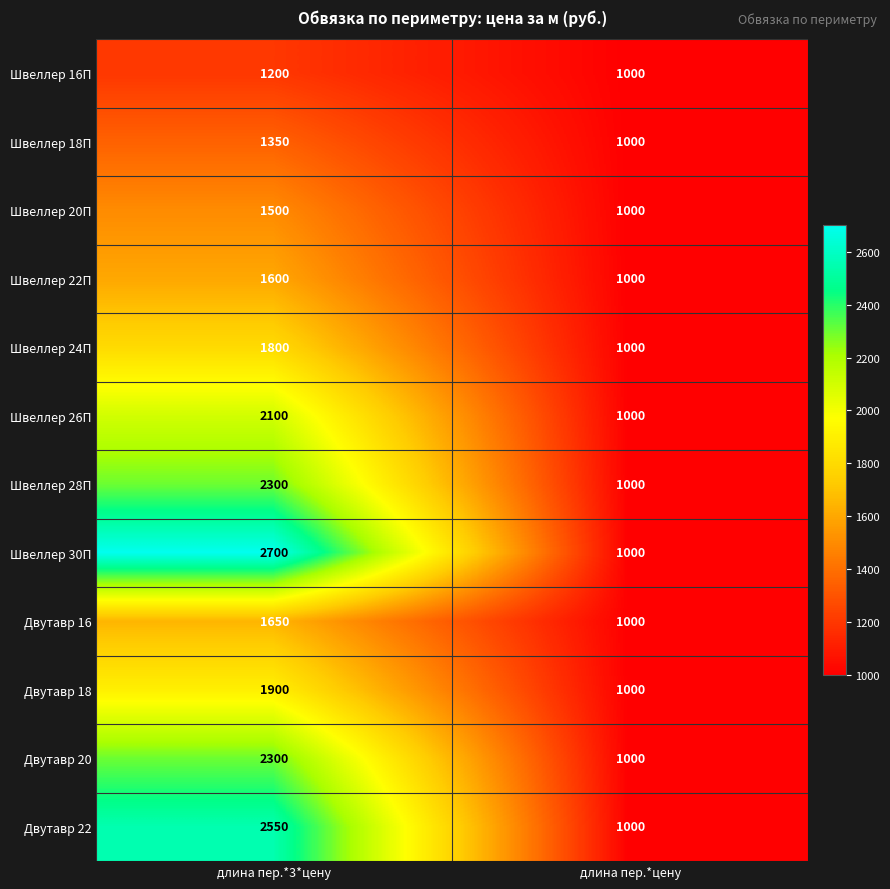

True or false: Швеллер 30П has a value of 2700 at длина пер.*3*цену.

True